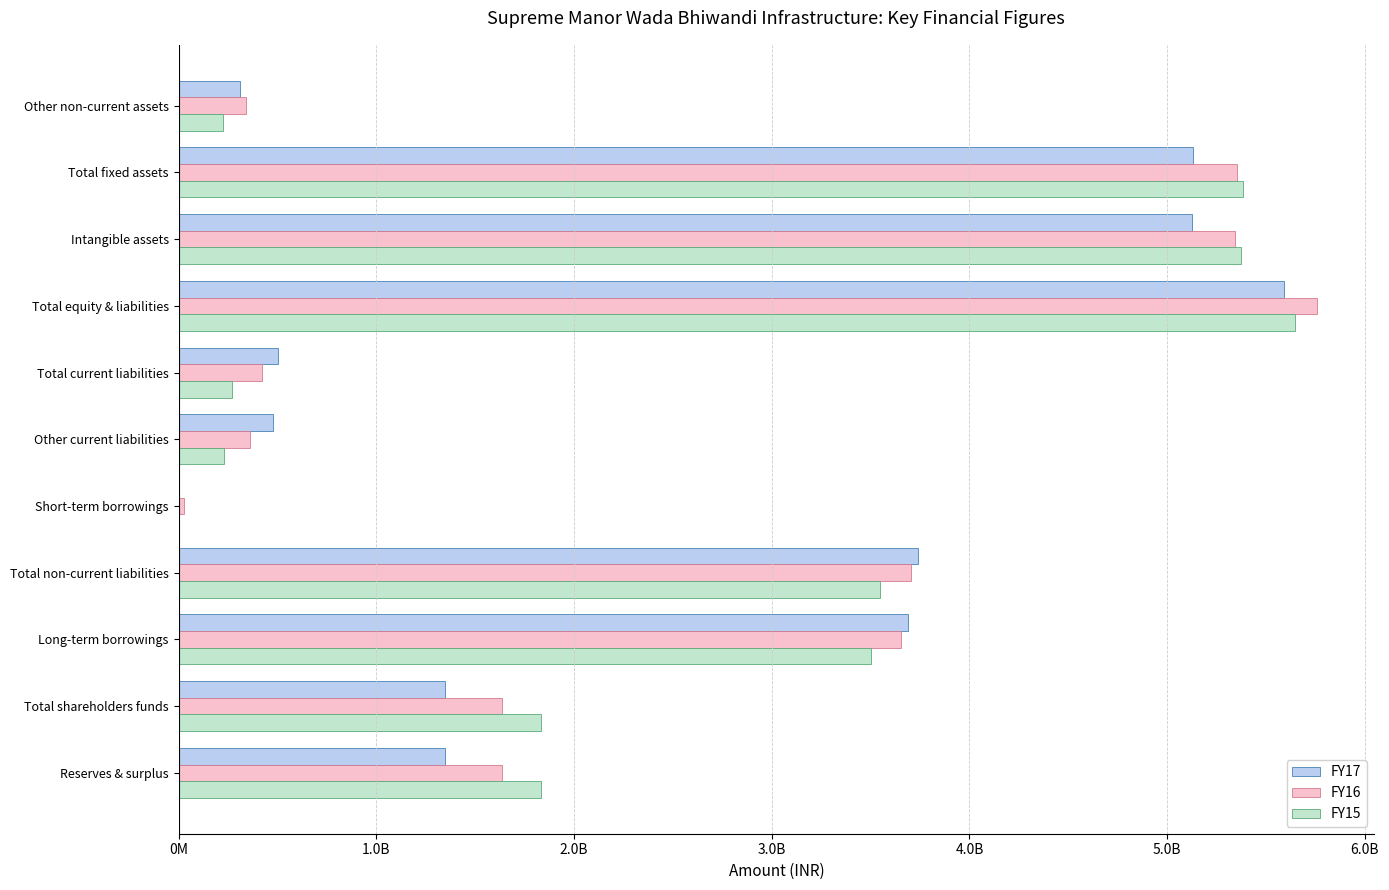

What are all the series names shown in the legend?

FY17, FY16, FY15